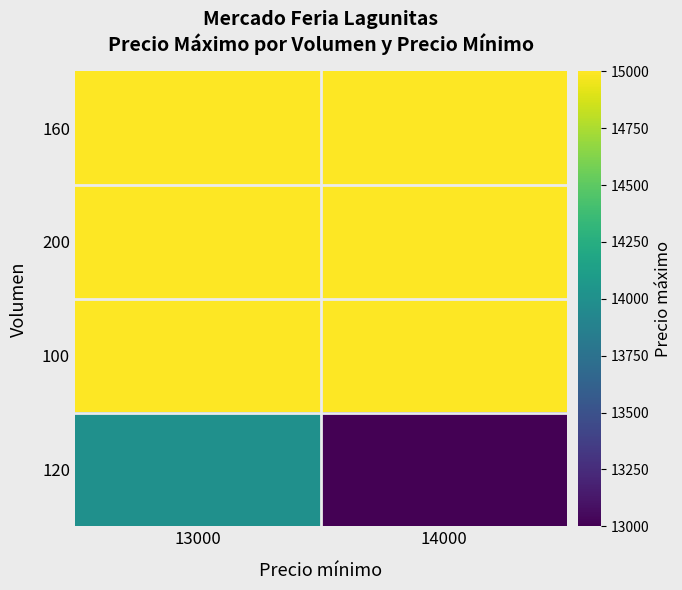

What is the difference between the highest and lowest values at 14000?

2000